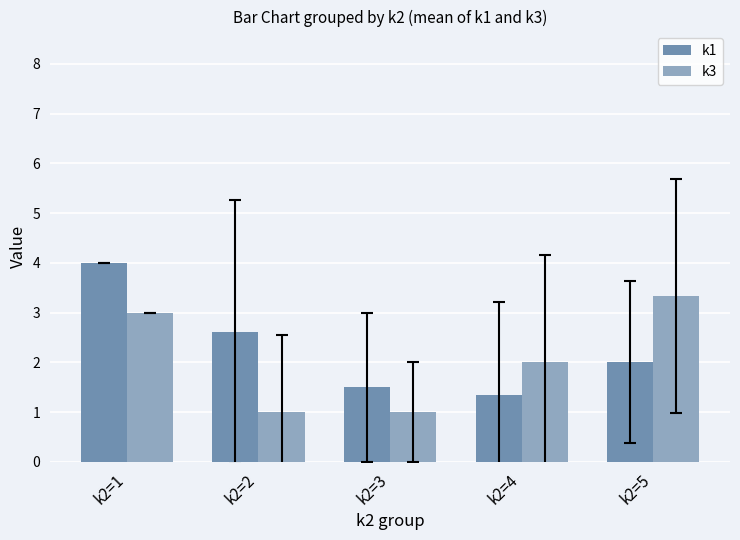

Is the value of k3 at k2=1 greater than the value of k1 at k2=2?

Yes